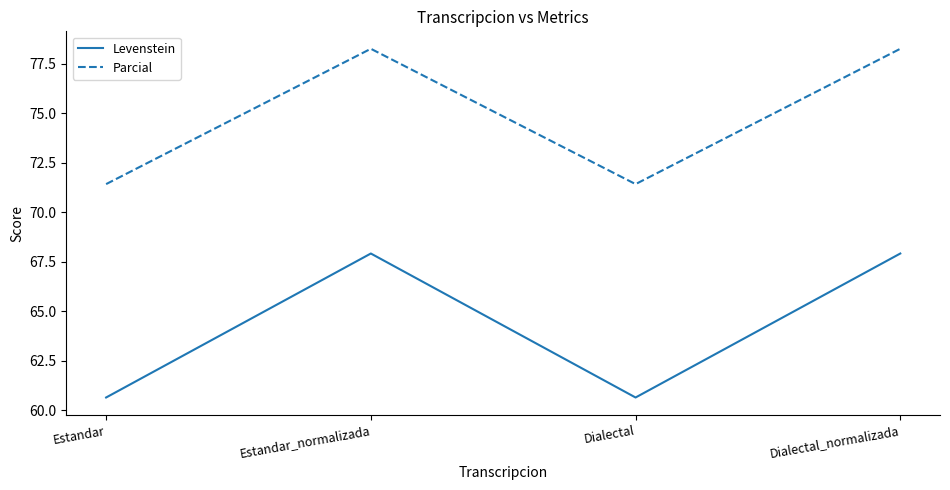

What position from the right is Estandar_normalizada?

3